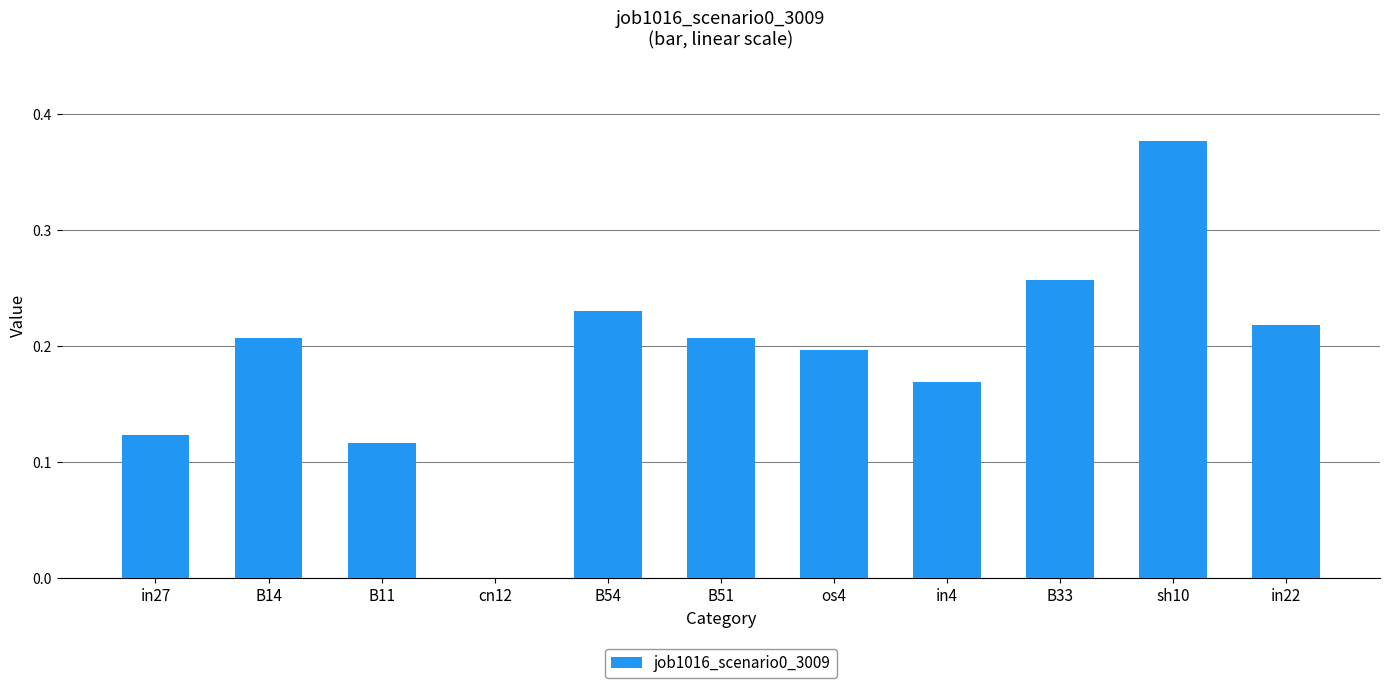

Which has a higher value, os4 or in27?

os4